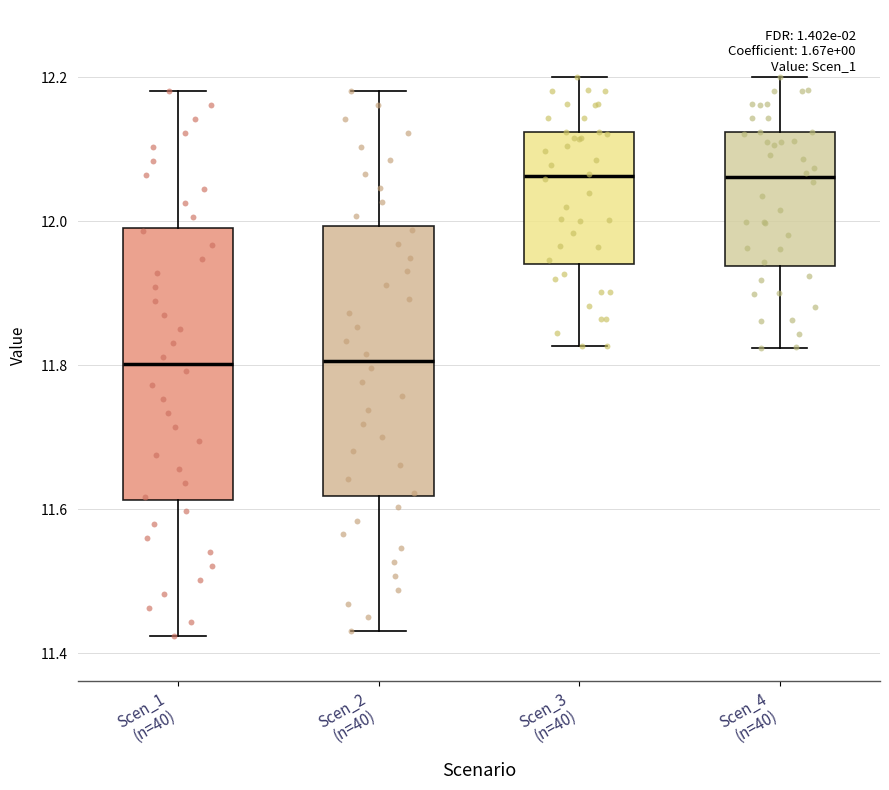

Reading left to right, transcribe this box plot: for each box, give where its median line is, the range the box spans, and where its two whiskers end, as read against the y-axis. The values are not printed on the chart, so give them approximately, as read against the axis.

Scen_1 (n=40): median 11.80, box 11.62 to 12.00, whiskers 11.42 to 12.18
Scen_2 (n=40): median 11.80, box 11.62 to 12.00, whiskers 11.44 to 12.18
Scen_3 (n=40): median 12.06, box 11.94 to 12.12, whiskers 11.82 to 12.20
Scen_4 (n=40): median 12.06, box 11.94 to 12.12, whiskers 11.82 to 12.20